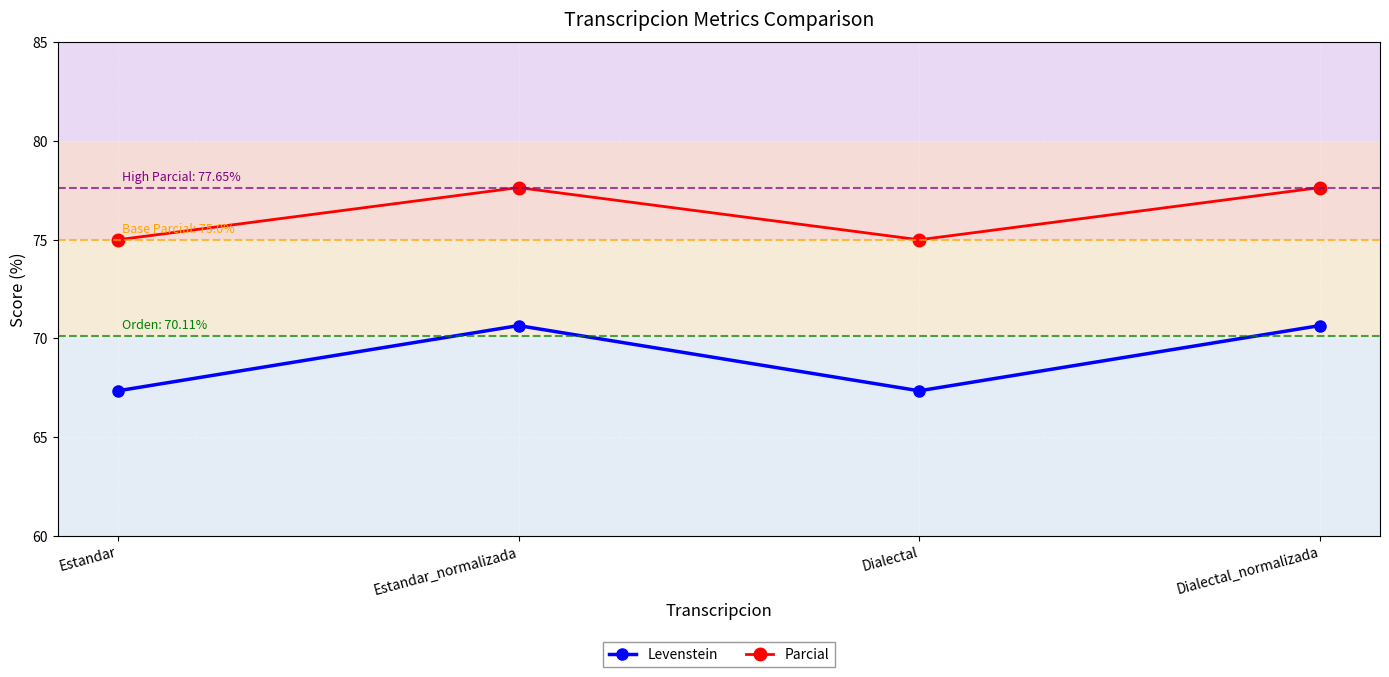

What is the difference between the maximum and minimum values in the Levenstein series?

3.3